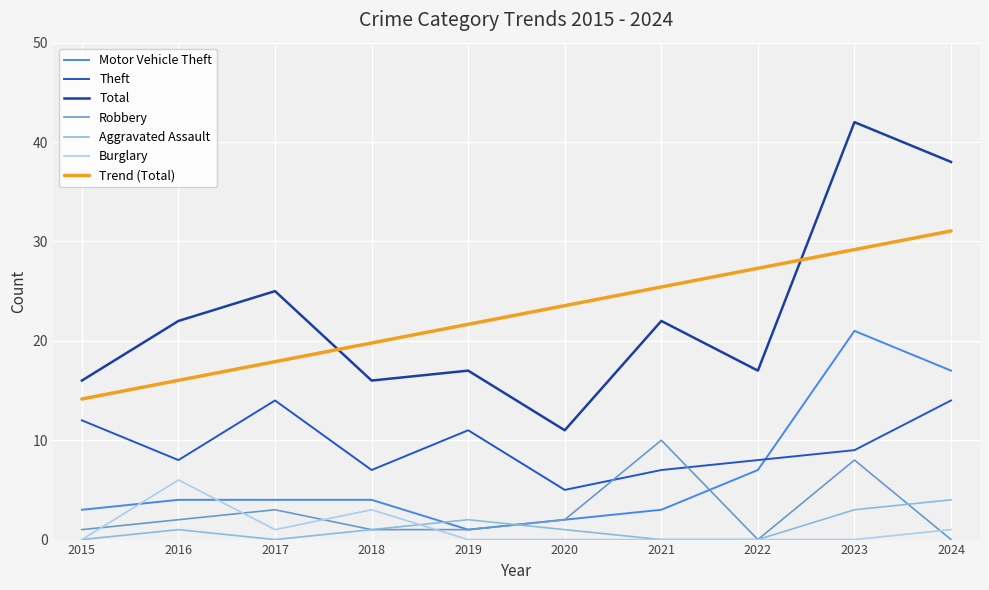

How many values in Aggravated Assault are above zero?

6